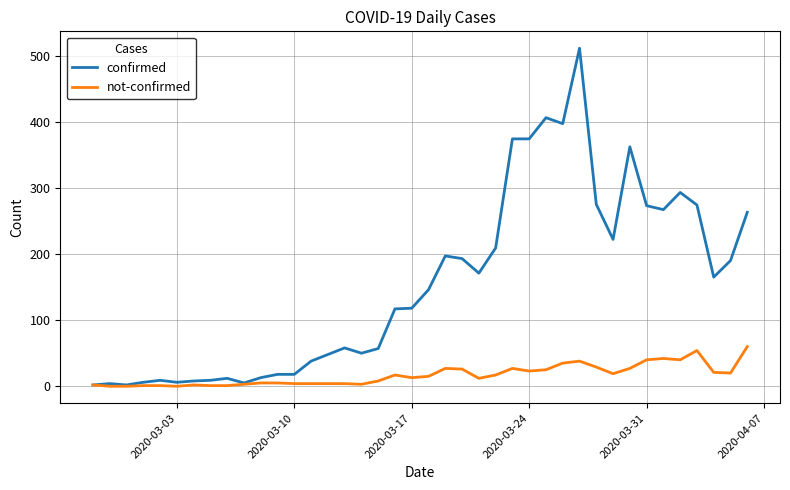

Is this an area chart (filled region under the line)?

No